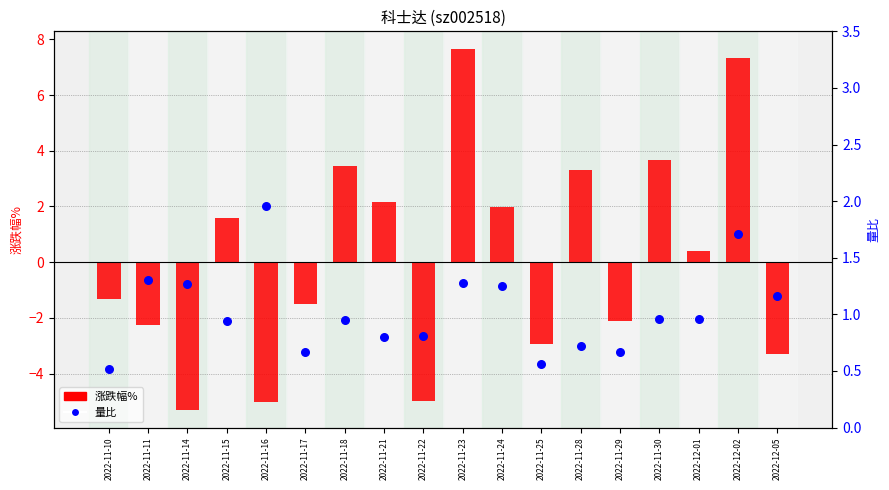

At which category is the sum across all series the highest?

2022-12-02